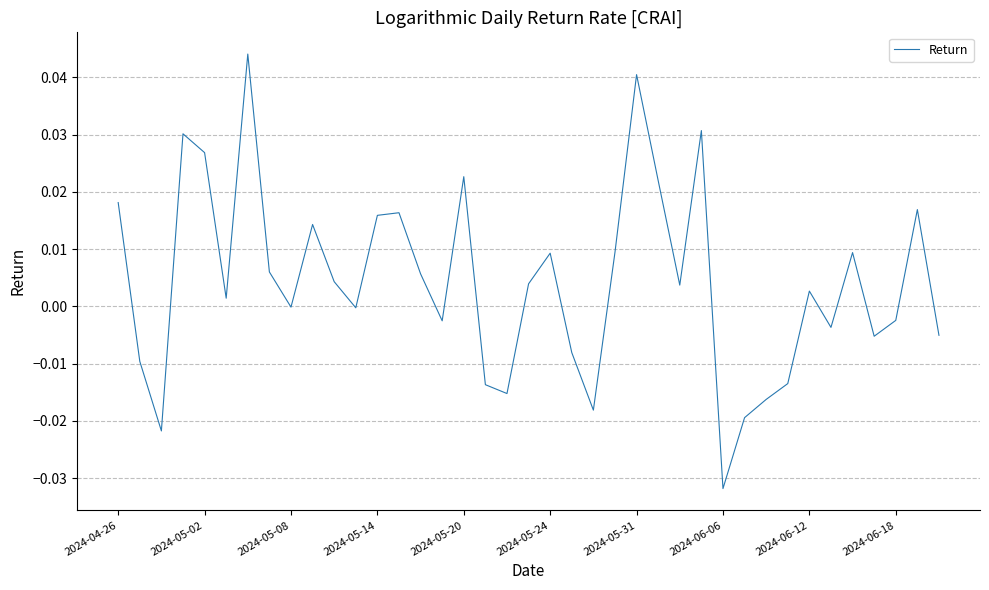

Which category has the lowest value across all series?

2024-06-06